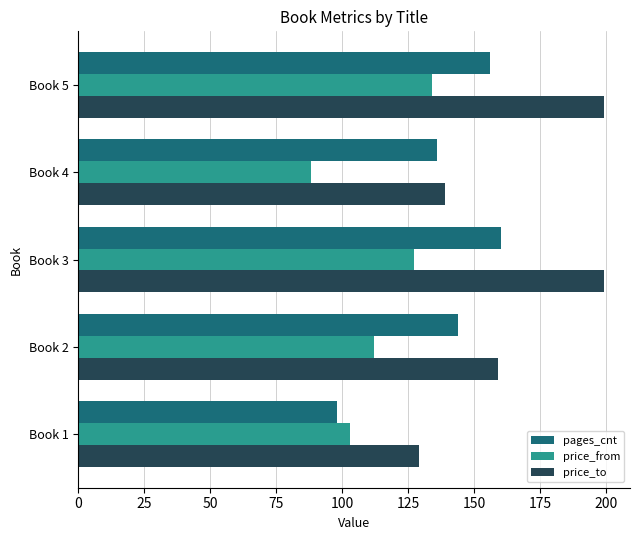

The value of price_to at Book 5 is 263. True or false?

False